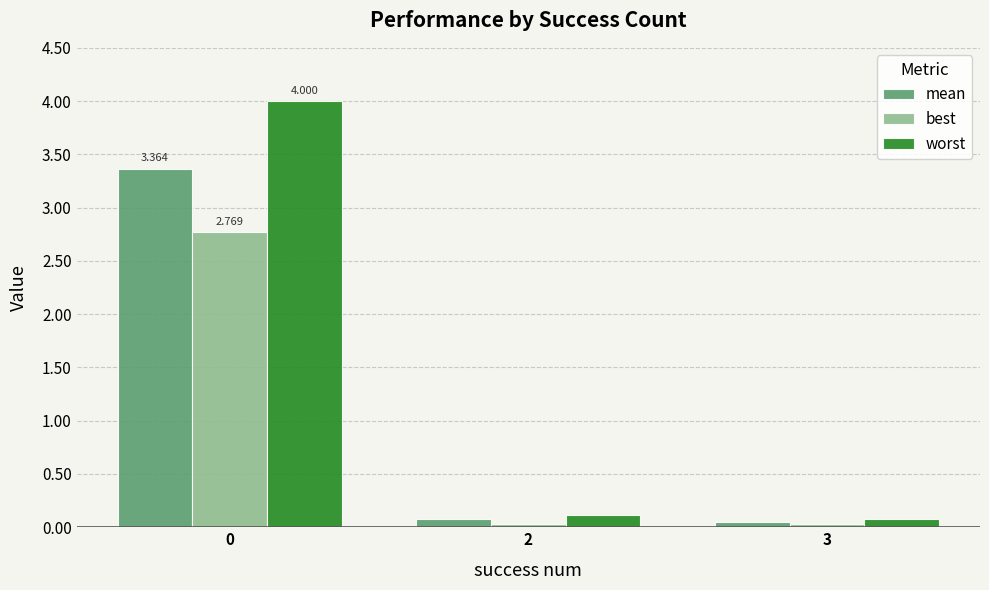

Which series has the largest range (max minus min)?

worst